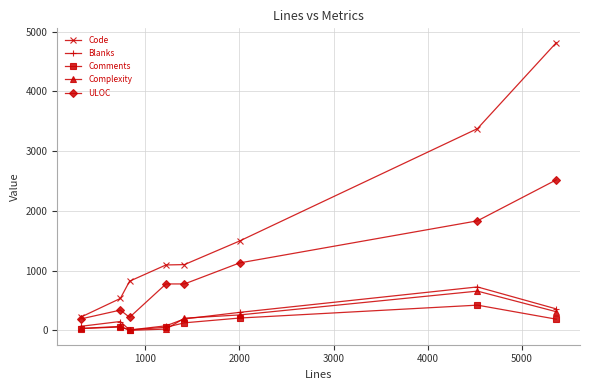

Which series has the largest range (max minus min)?

Code